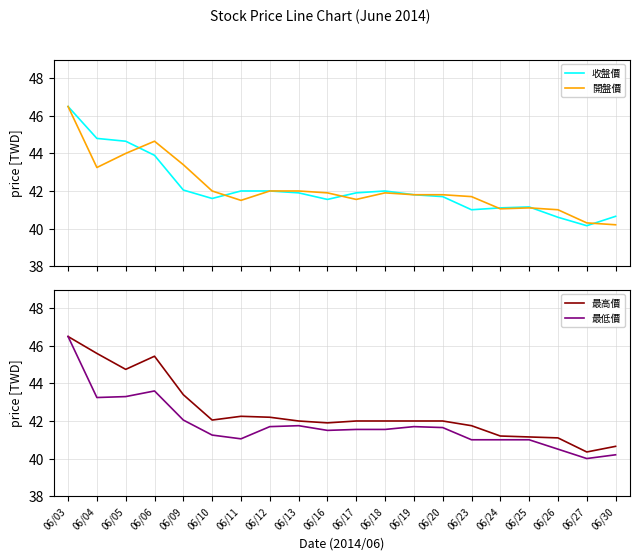

At which label does 收盤價 first exceed 41?

06/03